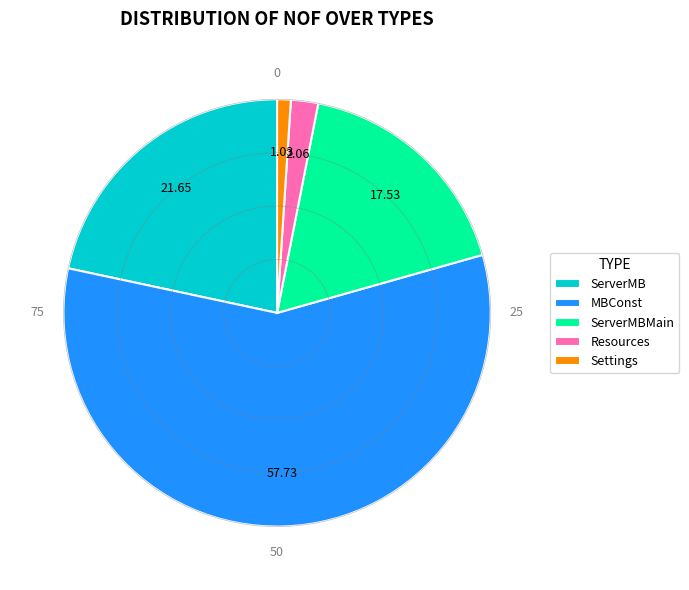

Rank the categories by value from lowest to highest.

Settings, Resources, ServerMBMain, ServerMB, MBConst